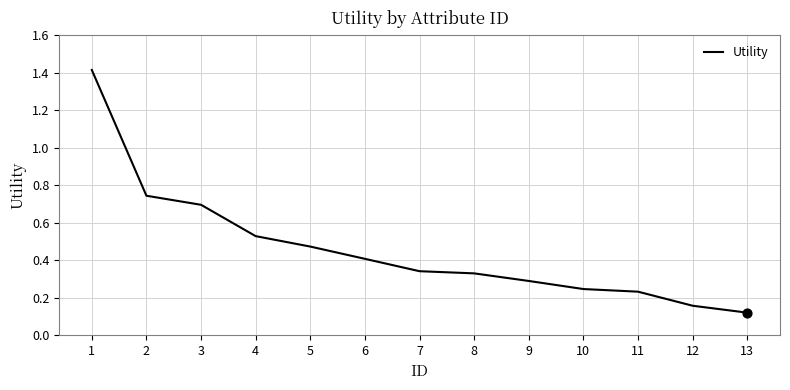

Which has a higher value, 6 or 1?

1